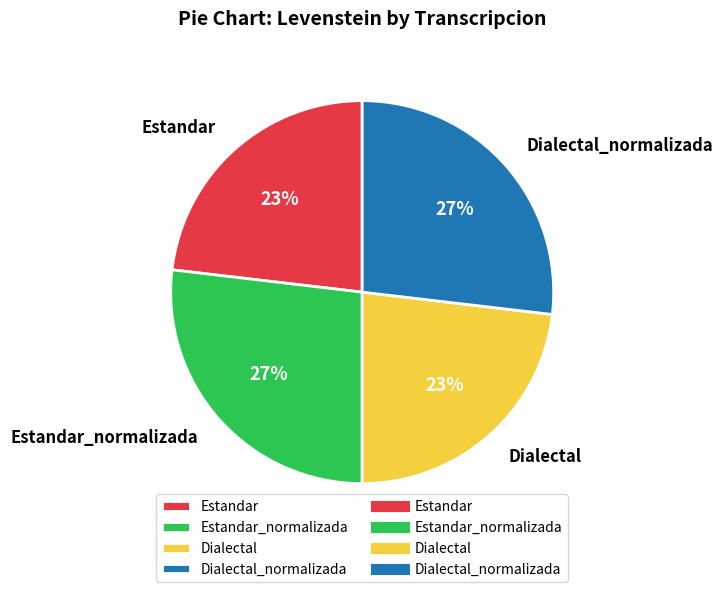

Count the number of slices in the pie.

4